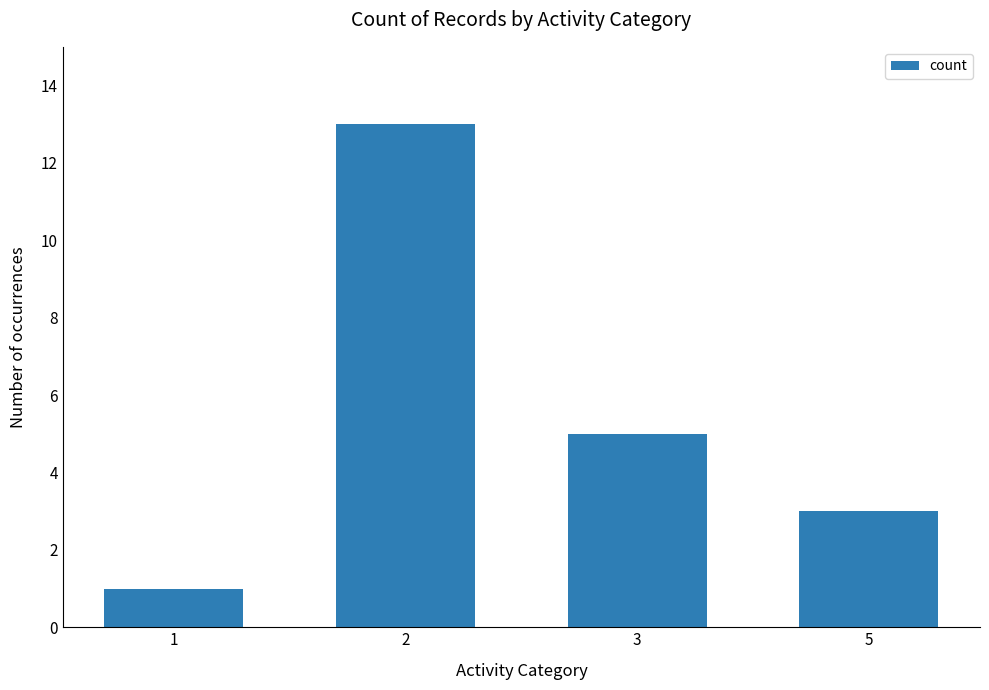

What is the difference between the maximum and minimum values?

12